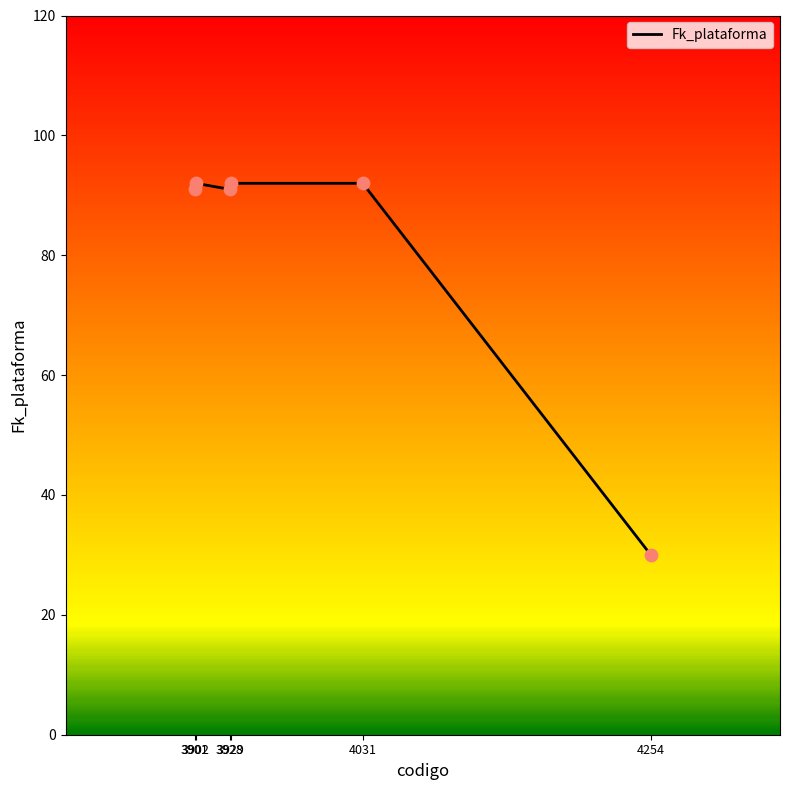

Which has a higher value, 4254 or 3902?

3902